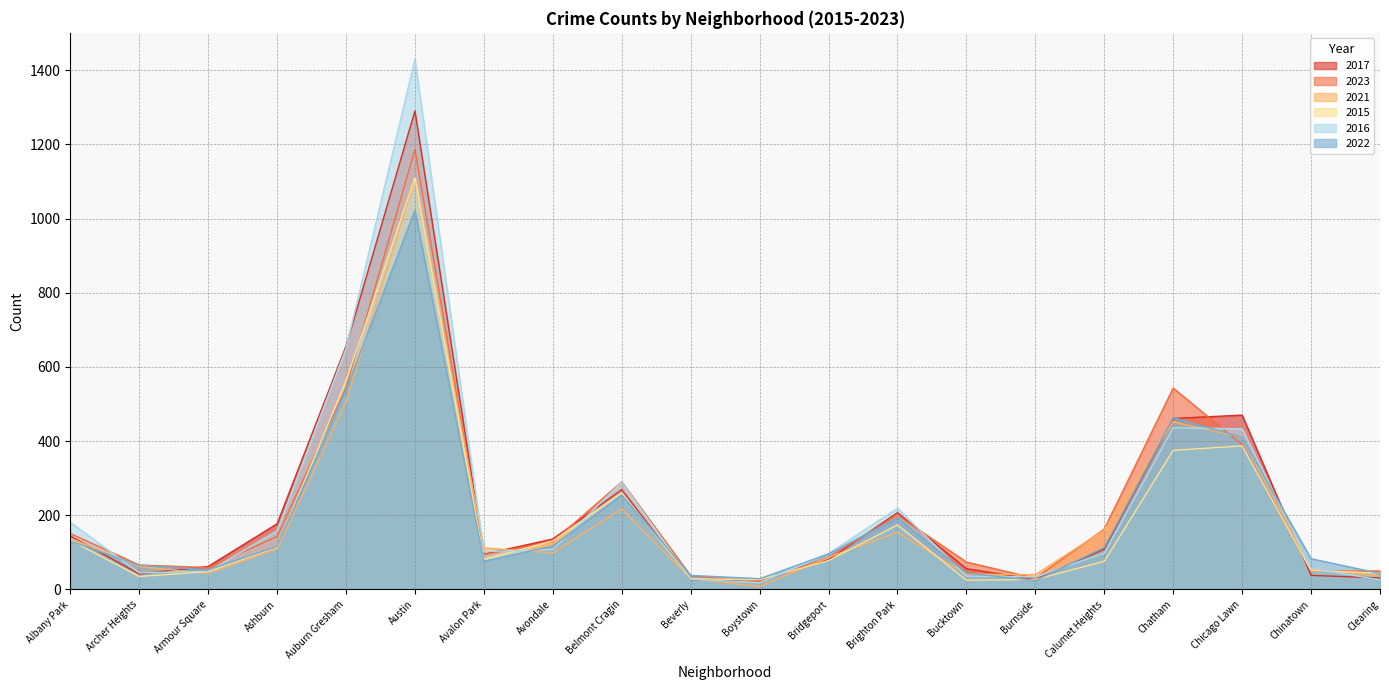

What are all the series names shown in the legend?

2017, 2023, 2021, 2015, 2016, 2022